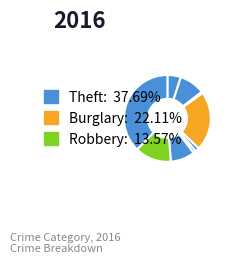

How many slices are in this pie chart?

9